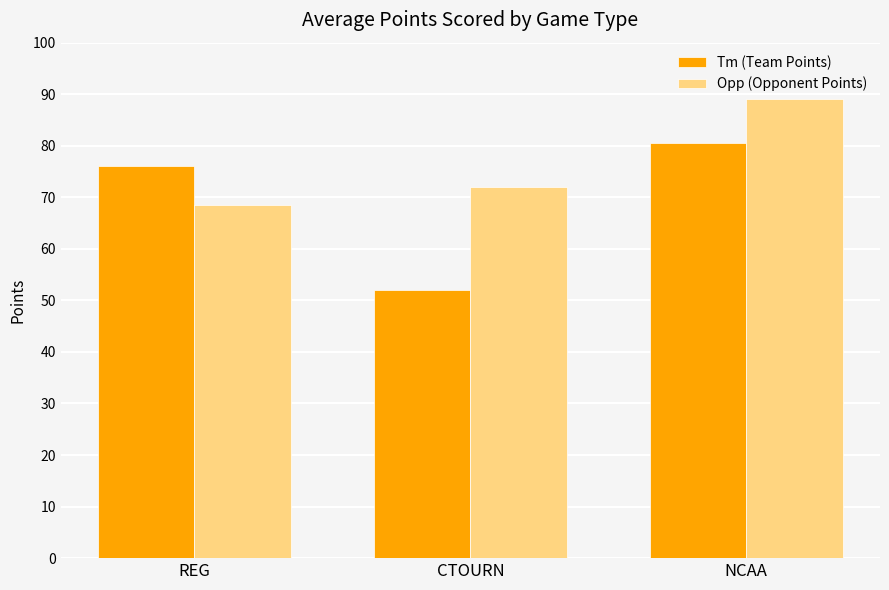

What is the label of the 1st bar from the left?

REG